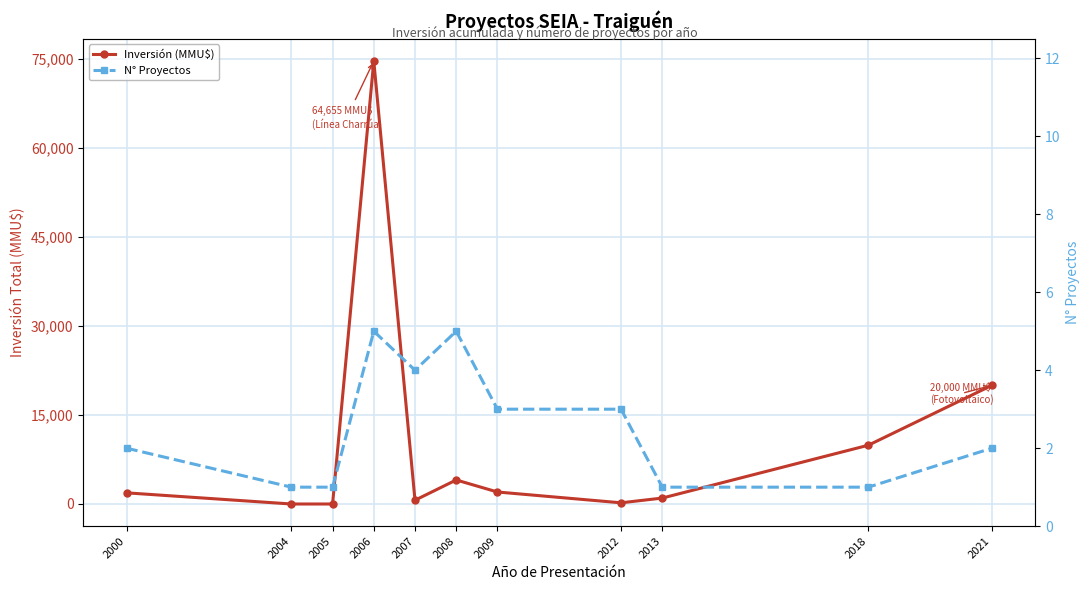

List the series in order of their peak value, lowest first.

N° Proyectos, Inversión (MMU$)